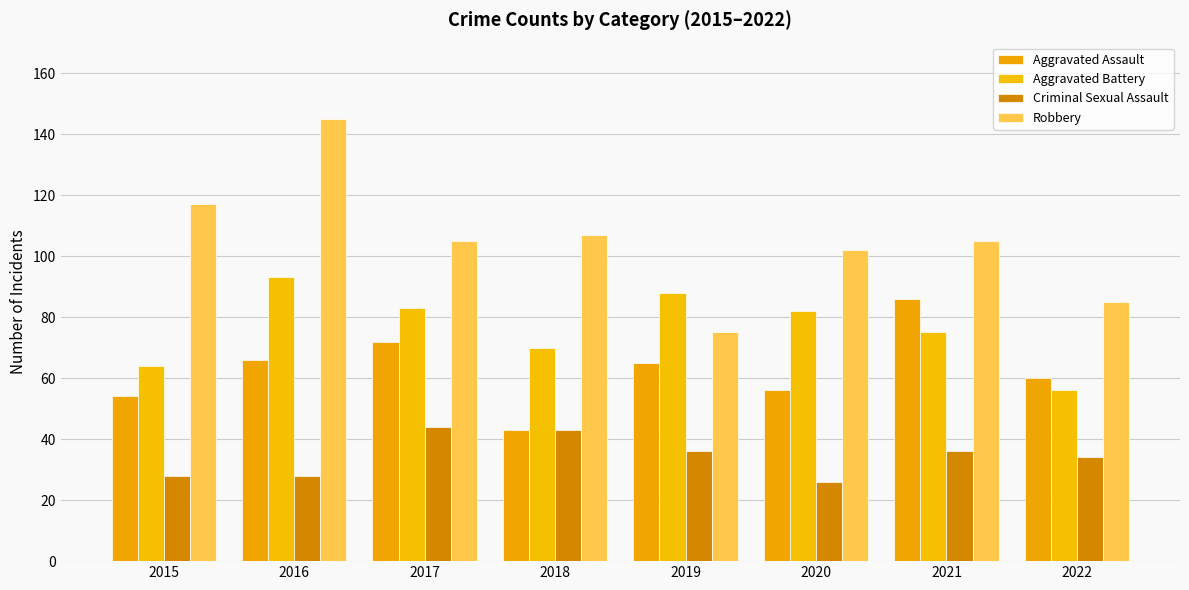

Which category has the lowest value across all series?

2020